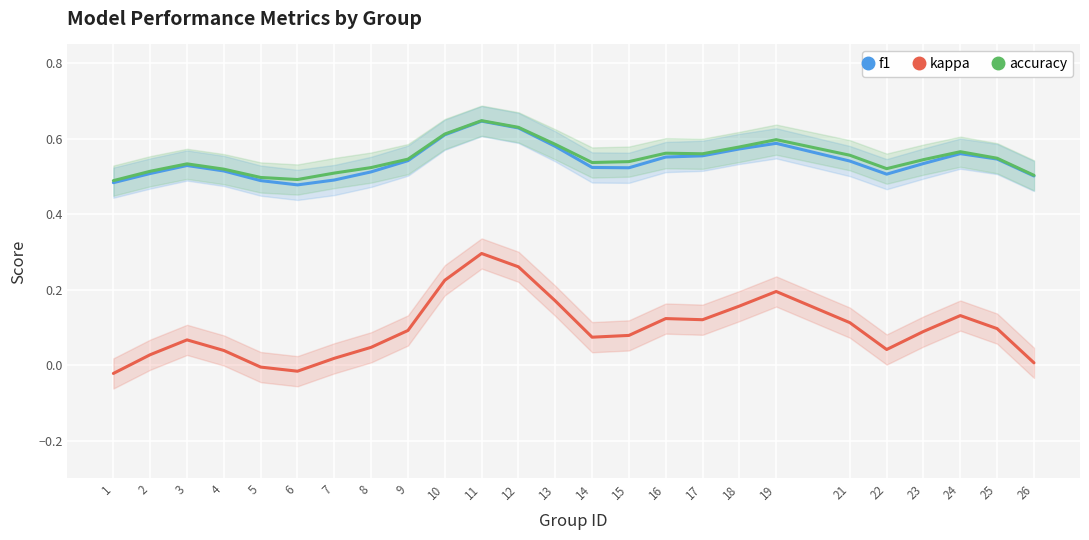

Which series has the widest spread of values?

kappa